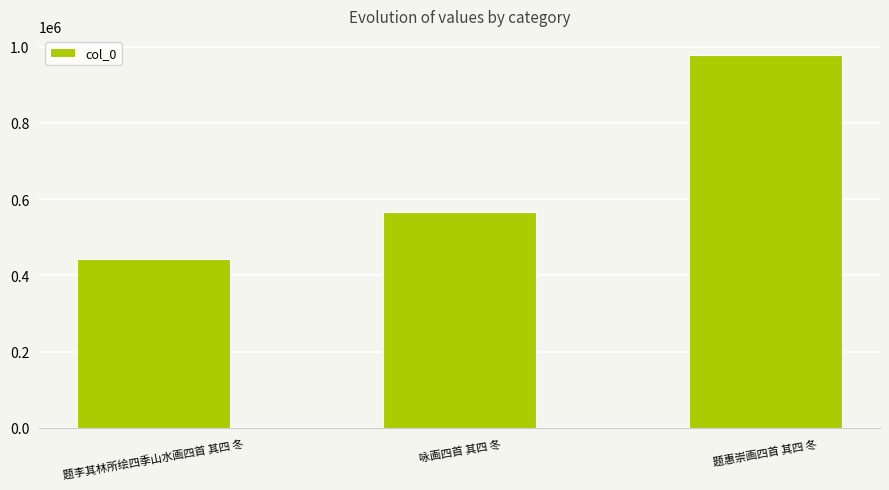

At which label is the value closest to 711201?

咏画四首 其四 冬